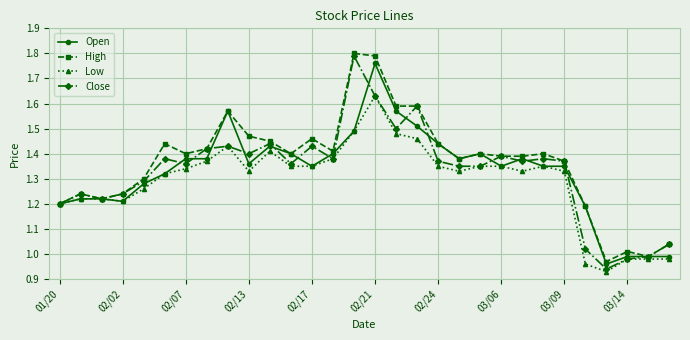

True or false: Open has more than 2 points higher than both neighbors.

True